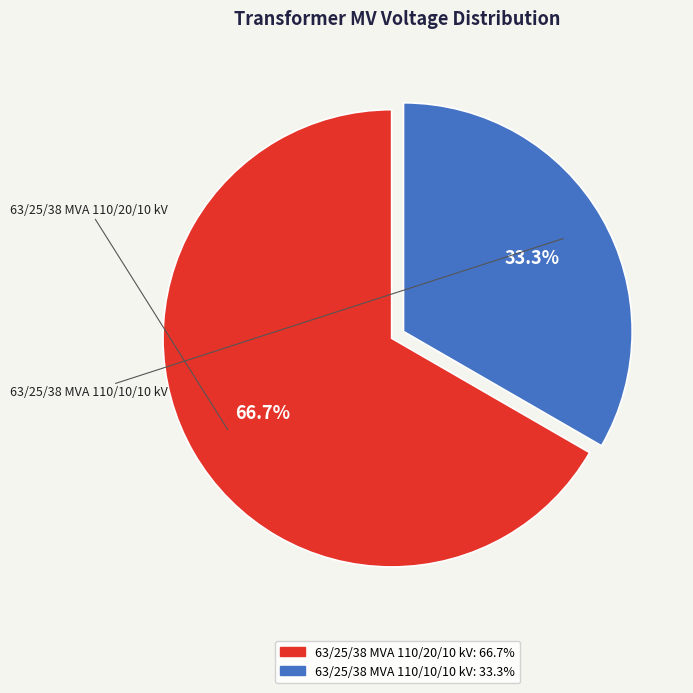

Is there any slice that represents more than half of the pie?

Yes